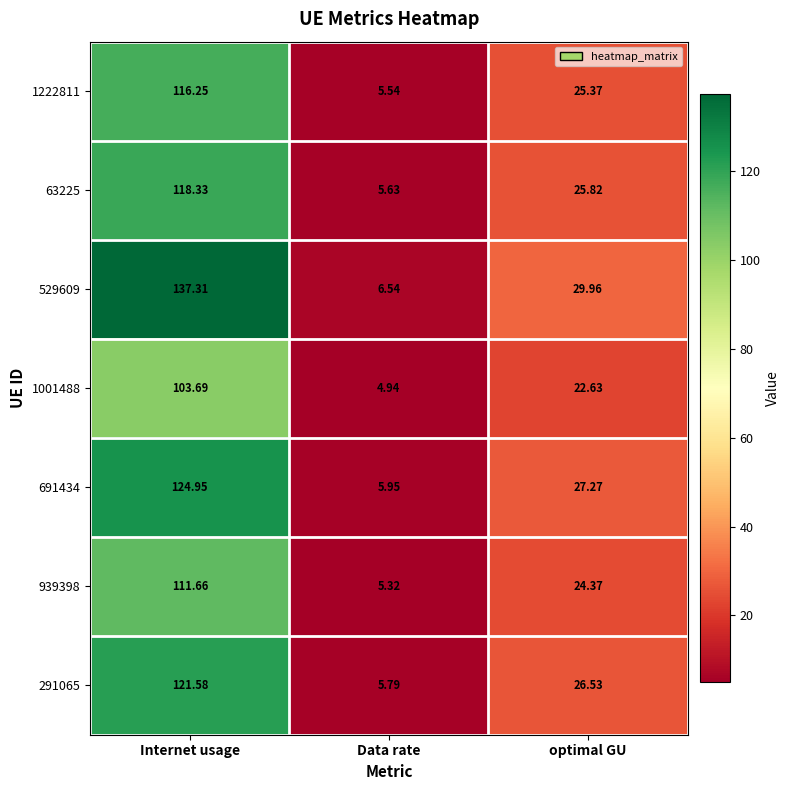

Which label corresponds to the largest value in the chart?

Internet usage